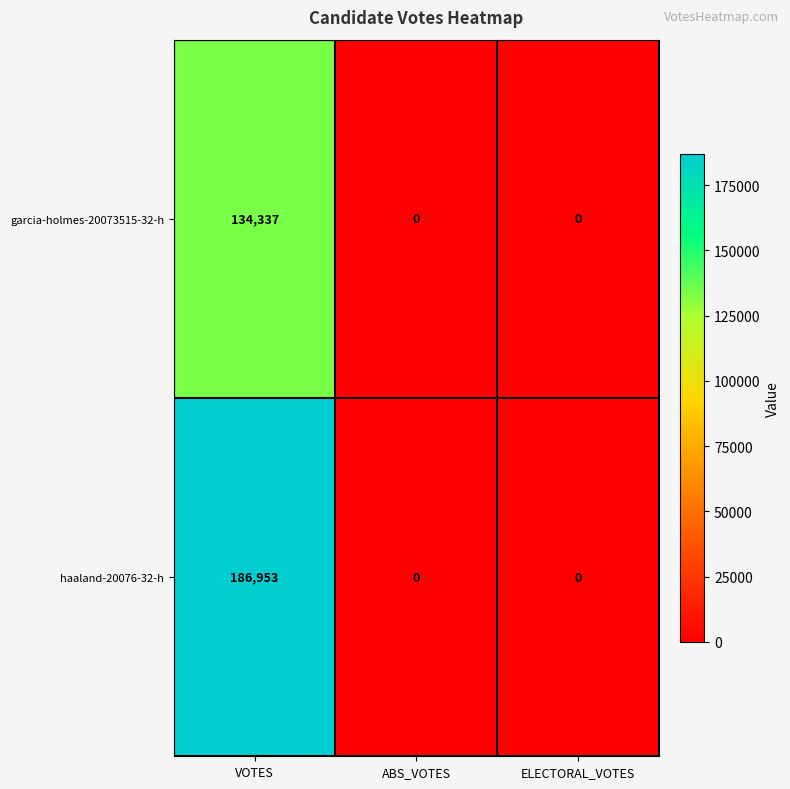

At how many categories does at least one series exceed 47860?

1